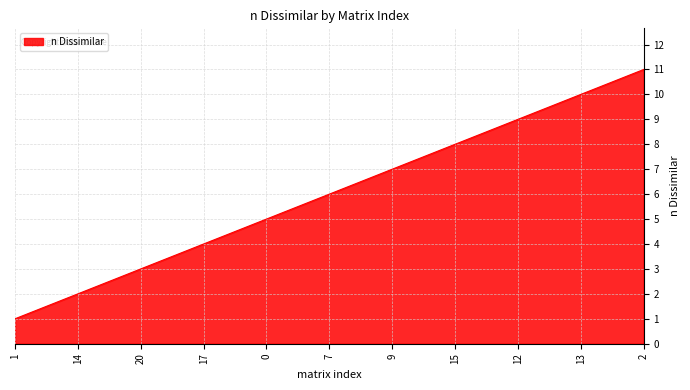

Between 12 and 20, which is larger?

12